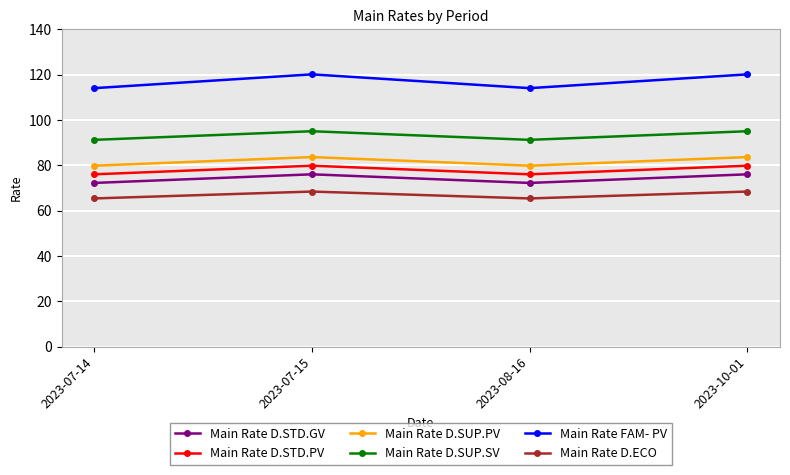

In Main Rate D.STD.PV, how many points are higher than both neighbors (excluding endpoints)?

1